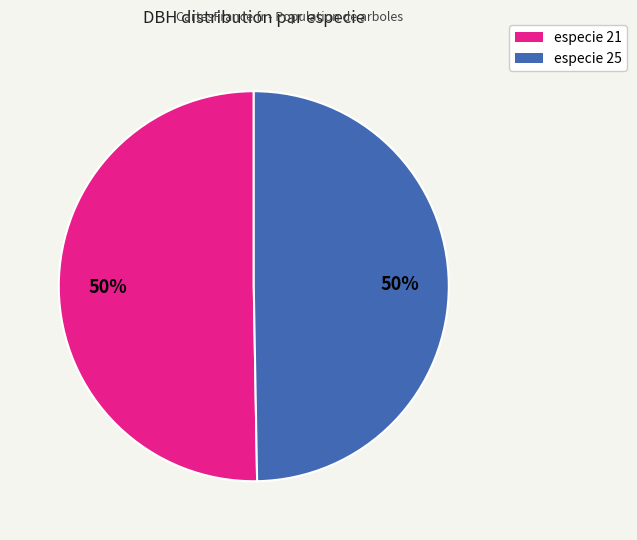

To the nearest percent, what is the average slice percentage?

50%